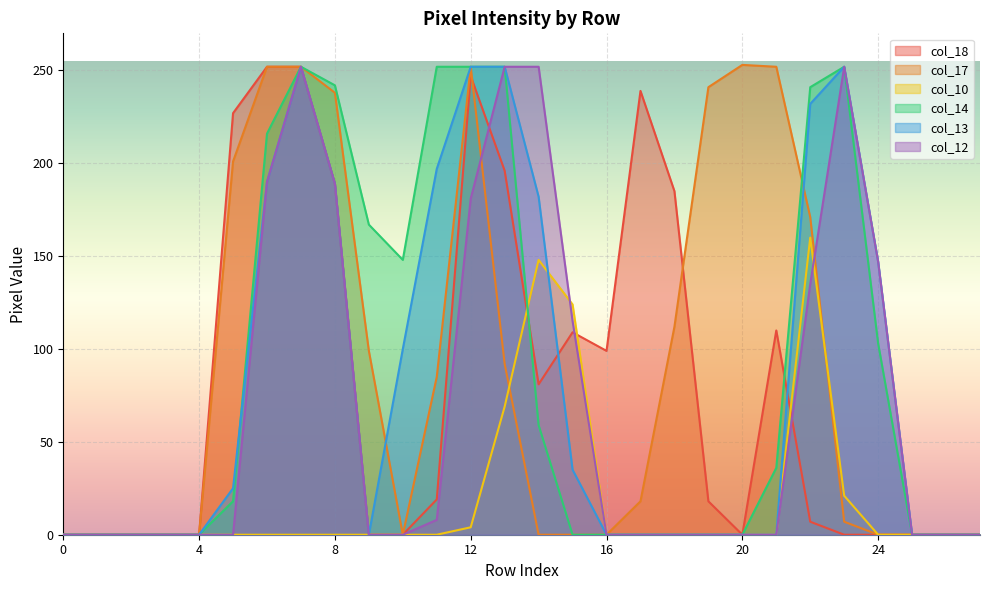

True or false: col_13 and col_12 cross at least once.

False